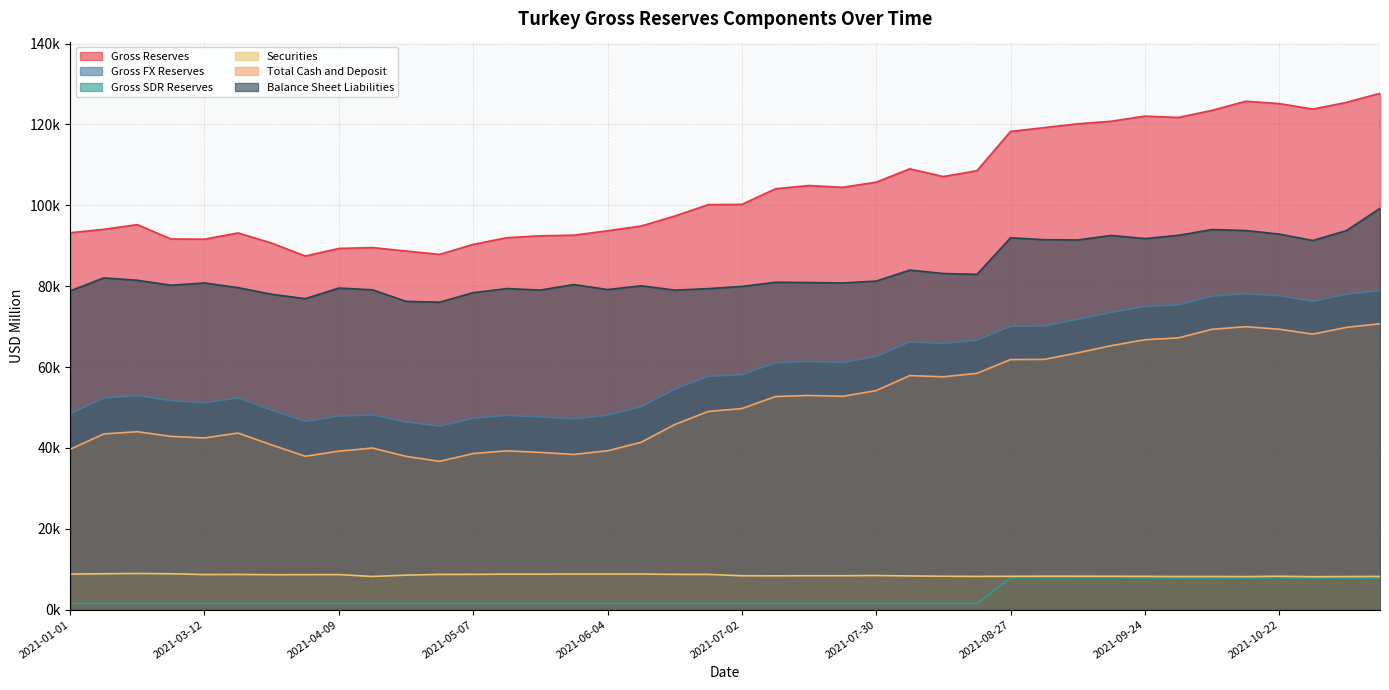

Read the Total Cash and Deposit value at 2021-07-02.

49715.1